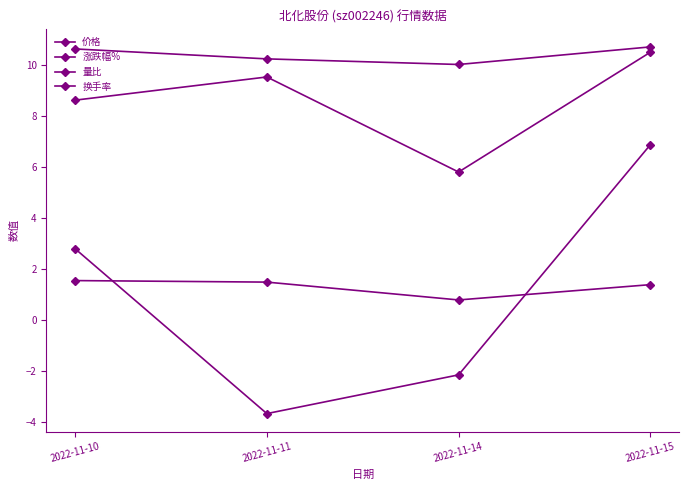

Which series changed the most between 2022-11-10 and 2022-11-15?

涨跌幅%